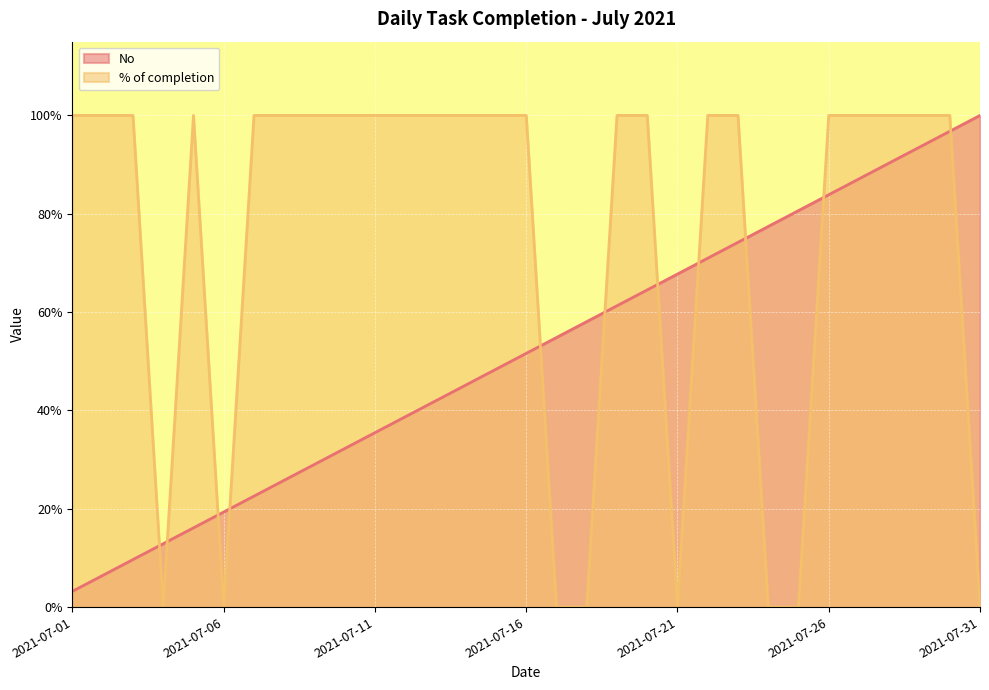

True or false: % of completion has more than 1 points higher than both neighbors.

False